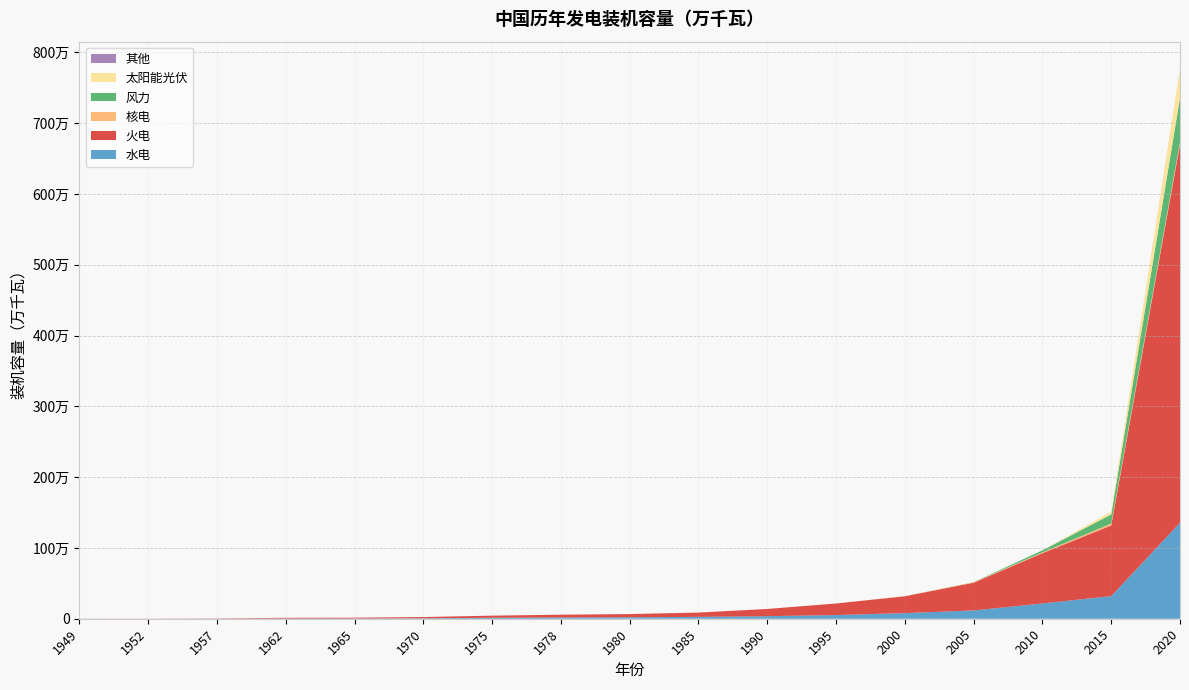

Reading left to right, list all the values displayed in this chart.

水电: 1949=163.0	1952=190.0	1957=1020.0	1962=2380.0	1965=3020.0	1970=6240.0	1975=13430.0	1978=17280.0	1980=20320.0	1985=26410.0	1990=36050.0	1995=52180.0	2000=79352.2	2005=117390.0	2010=216057.2	2015=319369.0	2020=1355230.0
火电: 1949=1685.6	1952=1780.0	1957=3620.0	1962=10660.0	1965=12060.0	1970=17530.0	1975=29980.0	1978=39840.0	1980=45550.0	1985=60640.0	1990=101840.0	1995=162940.0	2000=237540.2	2005=391380.0	2010=709672.1	2015=998609.0	2020=5343650.0
核电: 1949=0.0	1952=0.0	1957=0.0	1962=0.0	1965=0.0	1970=0.0	1975=0.0	1978=0.0	1980=0.0	1985=0.0	1990=0.0	1995=0.0	2000=2100.0	2005=6960.0	2010=10824.0	2015=26407.0	2020=34732.0
风力: 1949=0.0	1952=0.0	1957=0.0	1962=0.0	1965=0.0	1970=0.0	1975=0.0	1978=0.0	1980=0.0	1985=0.0	1990=0.0	1995=0.0	2000=340.0	2005=1058.3	2010=29575.5	2015=128541.0	2020=624612.0
太阳能光伏: 1949=0.0	1952=0.0	1957=0.0	1962=0.0	1965=0.0	1970=0.0	1975=0.0	1978=0.0	1980=0.0	1985=0.0	1990=0.0	1995=0.0	2000=0.0	2005=0.0	2010=256.2	2015=38370.0	2020=399300.0
其他: 1949=0.0	1952=0.0	1957=0.0	1962=0.0	1965=0.0	1970=0.0	1975=0.0	1978=0.0	1980=0.0	1985=0.0	1990=0.0	1995=0.0	2000=0.0	2005=0.0	2010=28.1	2015=100.0	2020=5000.0